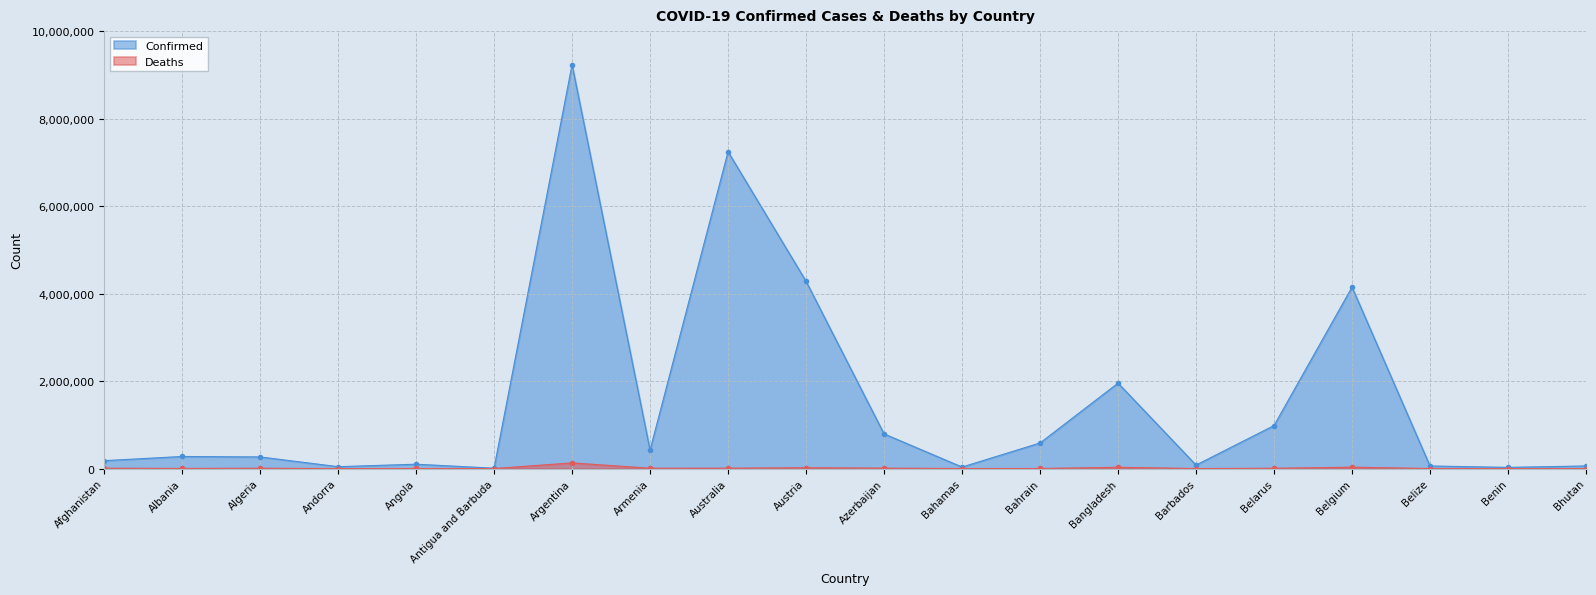

True or false: Confirmed and Deaths intersect in this chart.

False